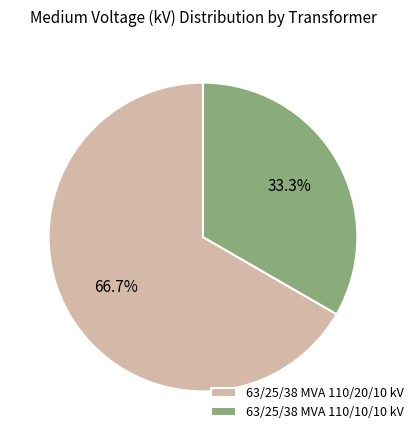

Rank the categories by value from highest to lowest.

63/25/38 MVA 110/20/10 kV, 63/25/38 MVA 110/10/10 kV